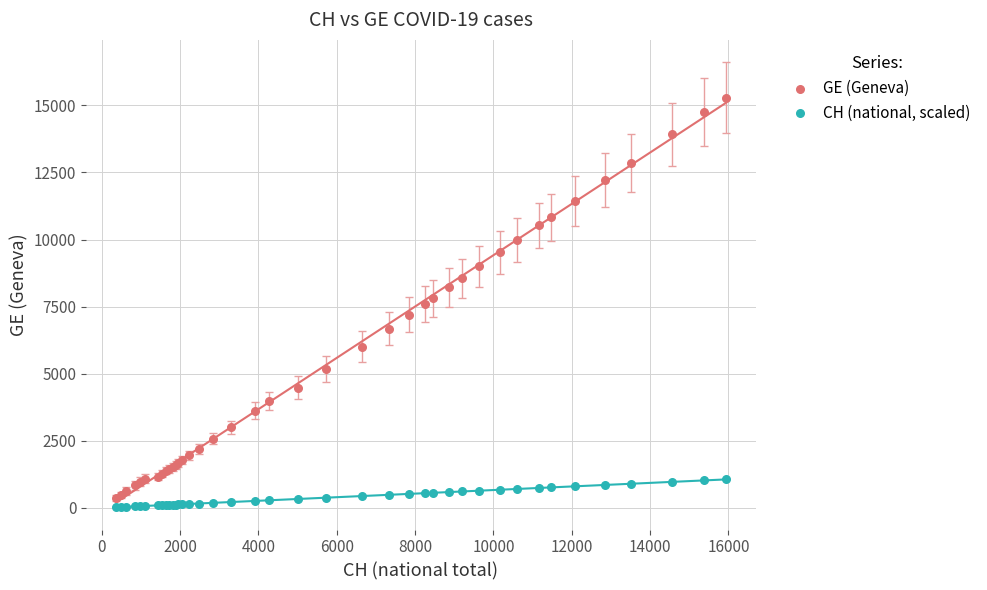

What is the X range (max minus min) for the scatter plot?

15551.0